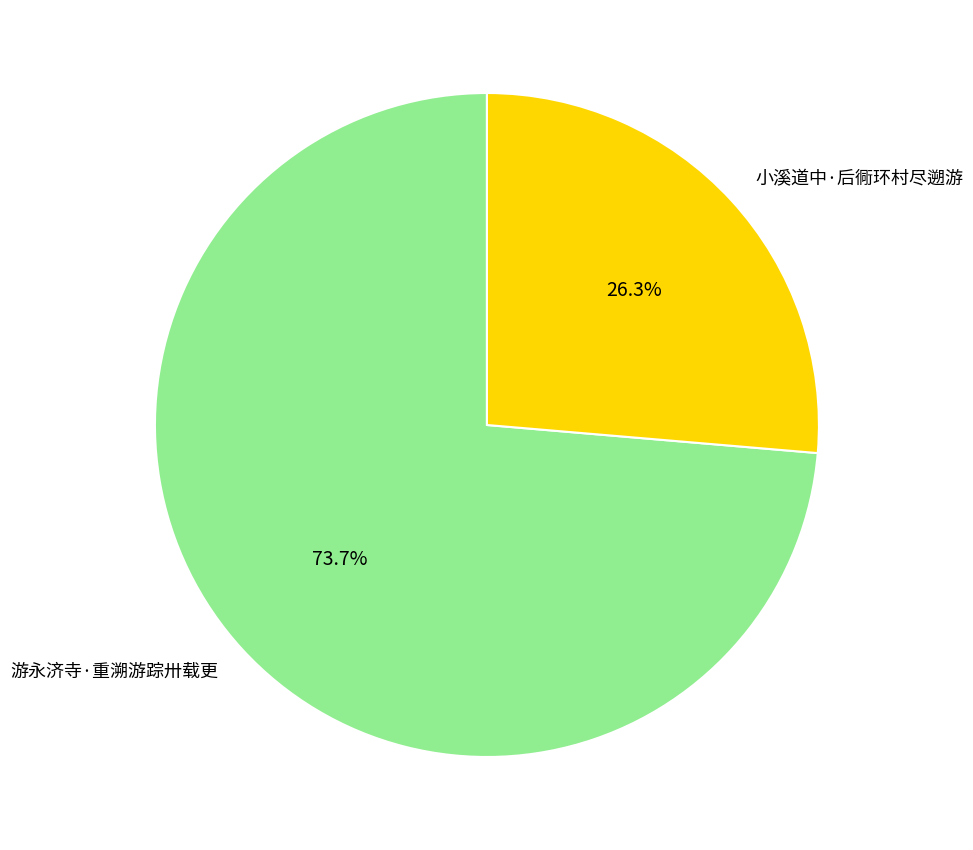

True or false: 小溪道中·后衕环村尽遡游 accounts for 26% of the total.

True